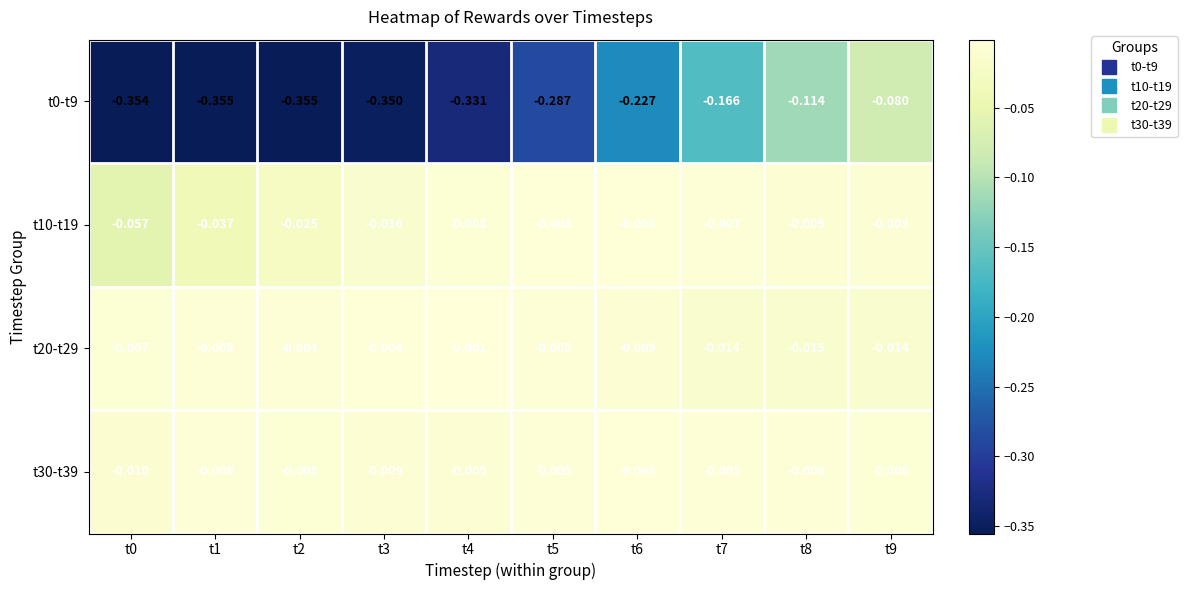

Is the value of t20-t29 at t9 greater than the value of t30-t39 at t2?

No